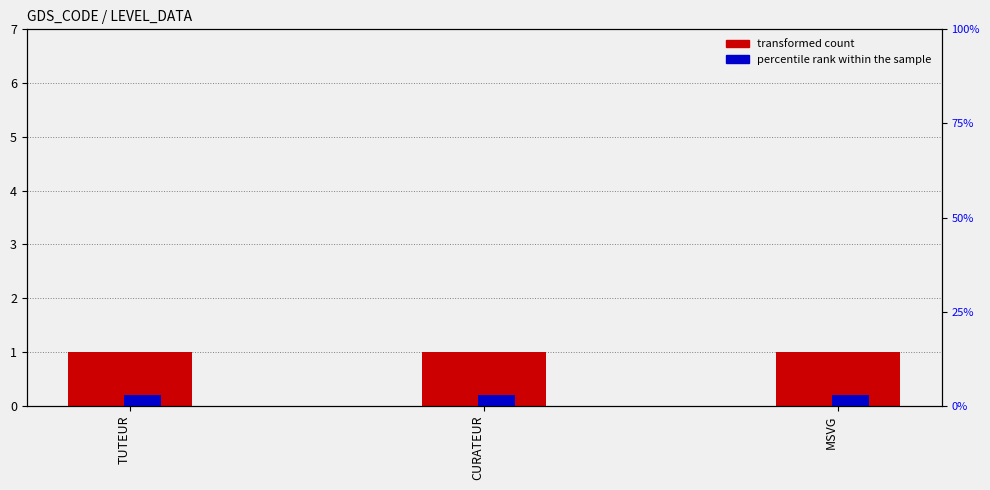

The value of percentile rank within the sample at MSVG is 0.2. True or false?

True